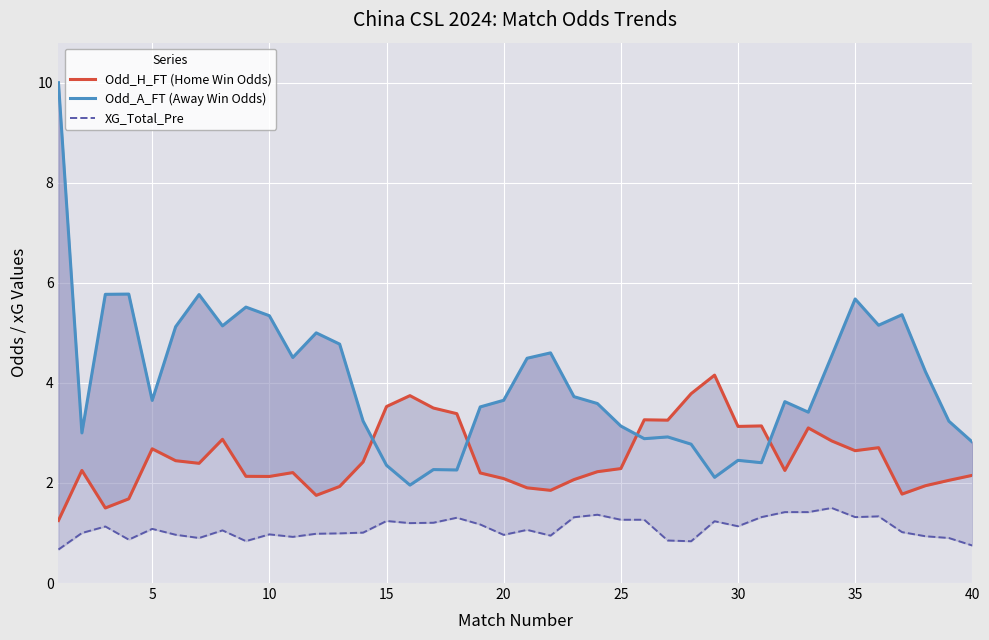

The Odd_A_FT (Away Win Odds) series shows 3.2 at 14. True or false?

False